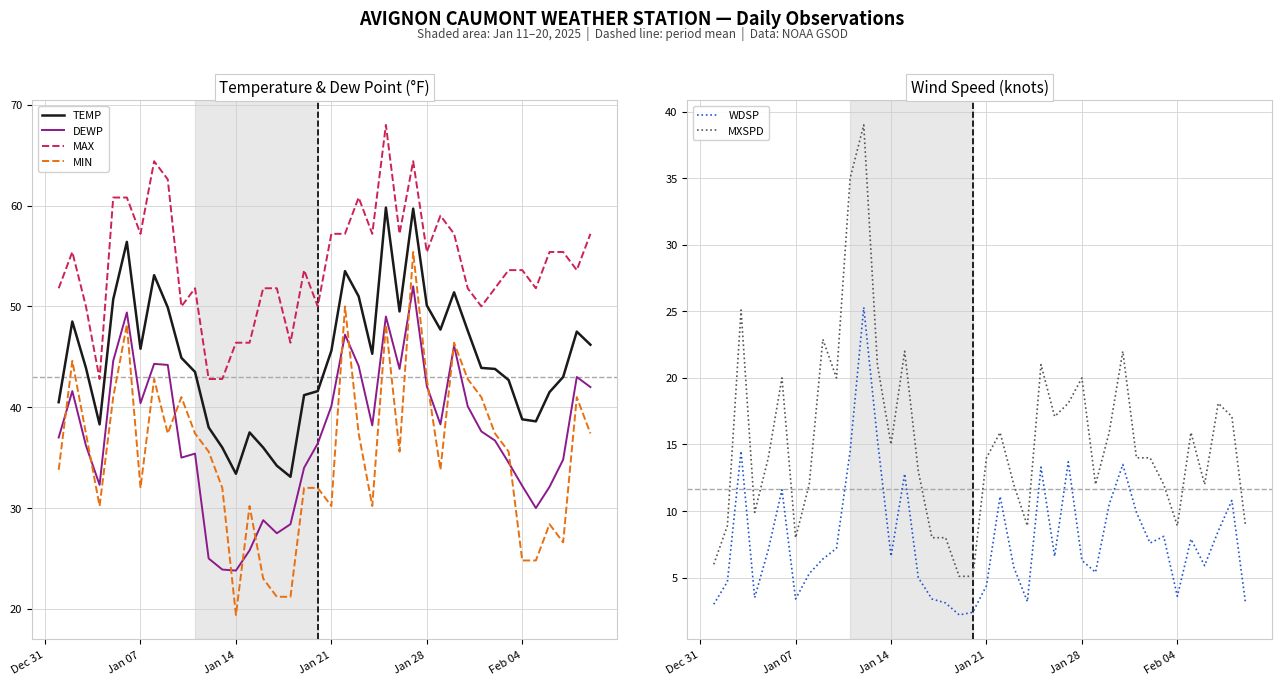

What is the value of the TEMP point at the 40th from the left?

46.2